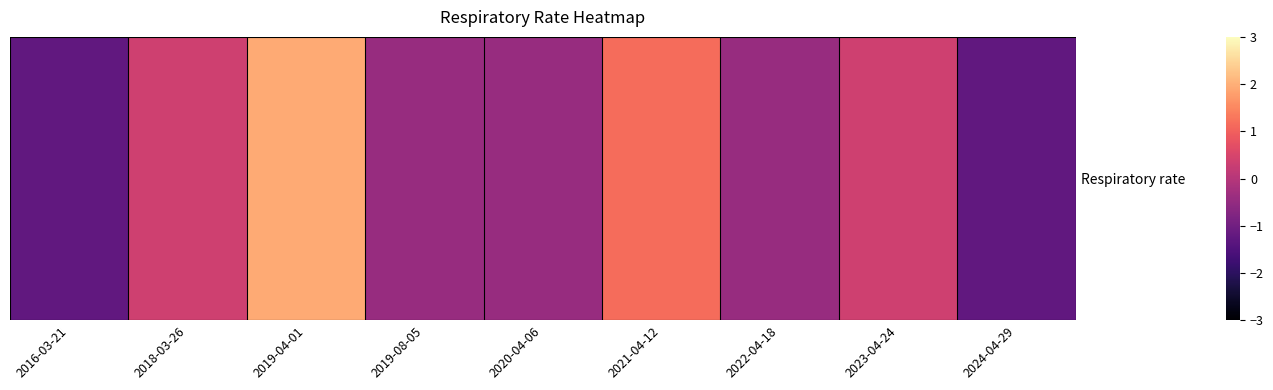

What is the difference between the second highest and minimum values?

2.4